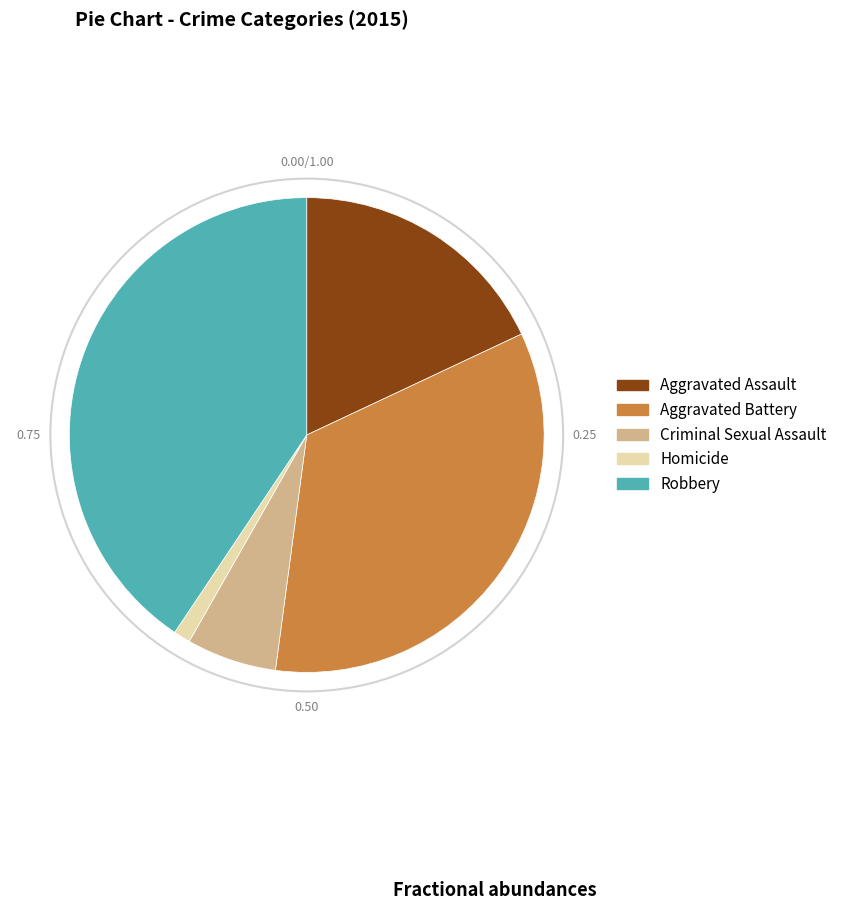

Which has a higher value, Homicide or Criminal Sexual Assault?

Criminal Sexual Assault